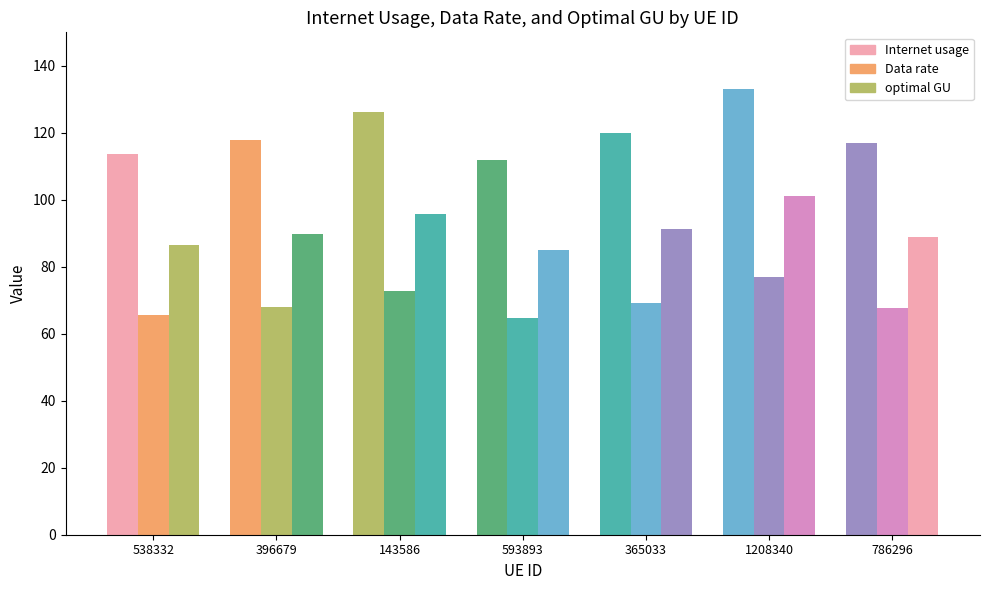

Which label corresponds to the smallest value in the chart?

593893